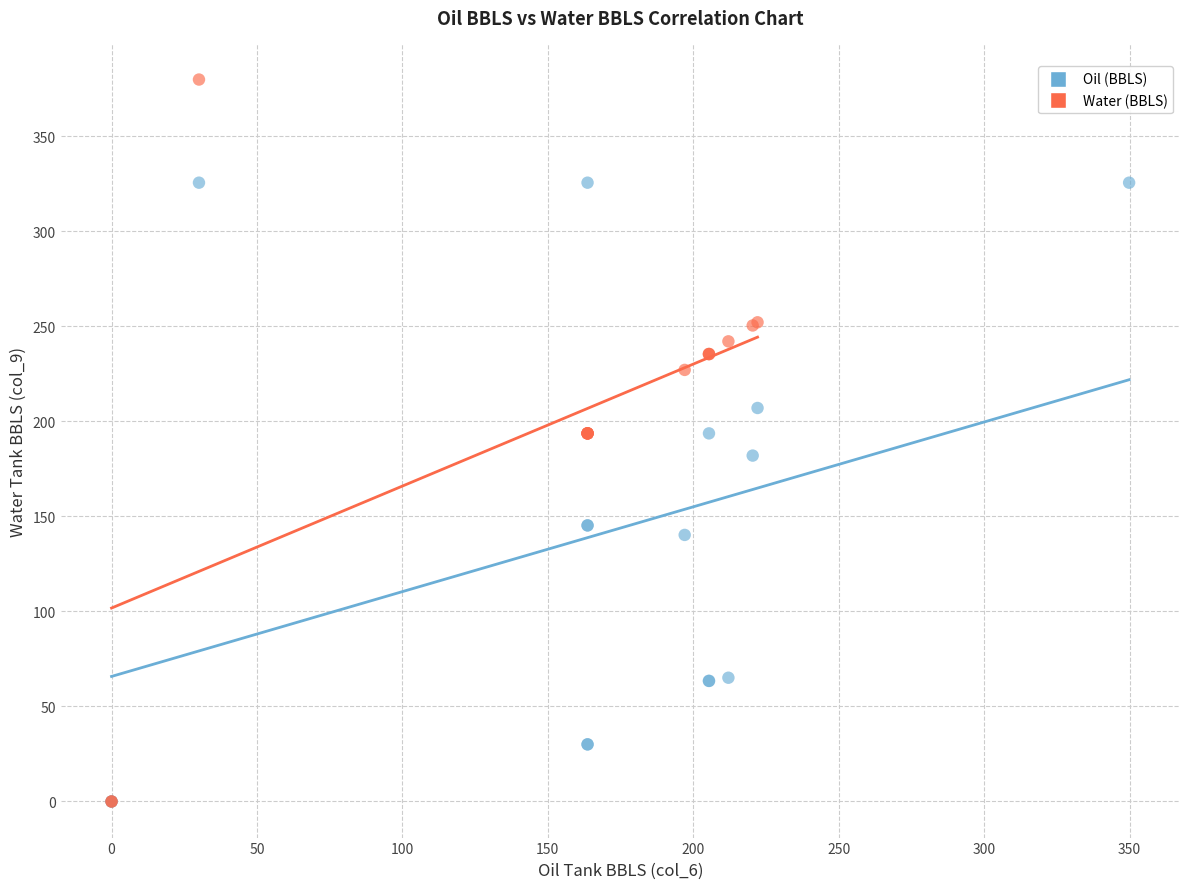

Which series has the widest spread of Y values?

Water (BBLS)